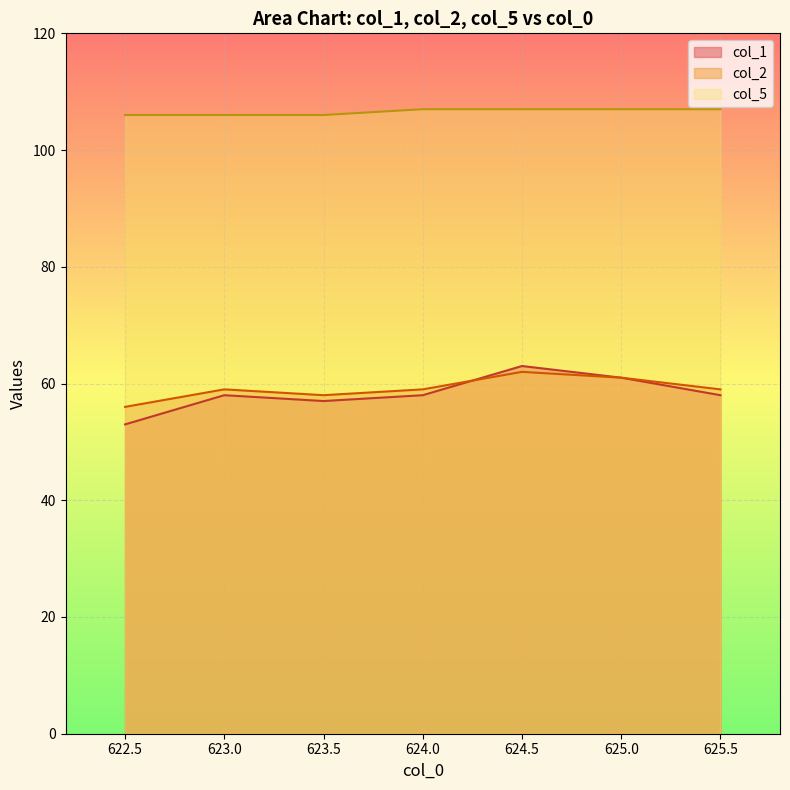

What is the sum of all col_2 values?

414